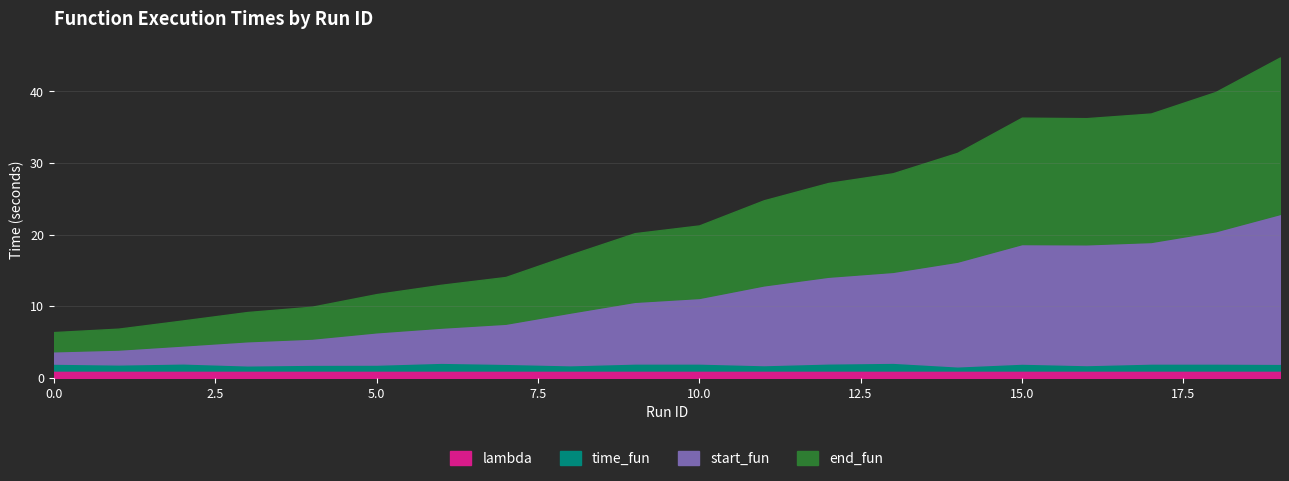

At which label is end_fun closest to 12?

11